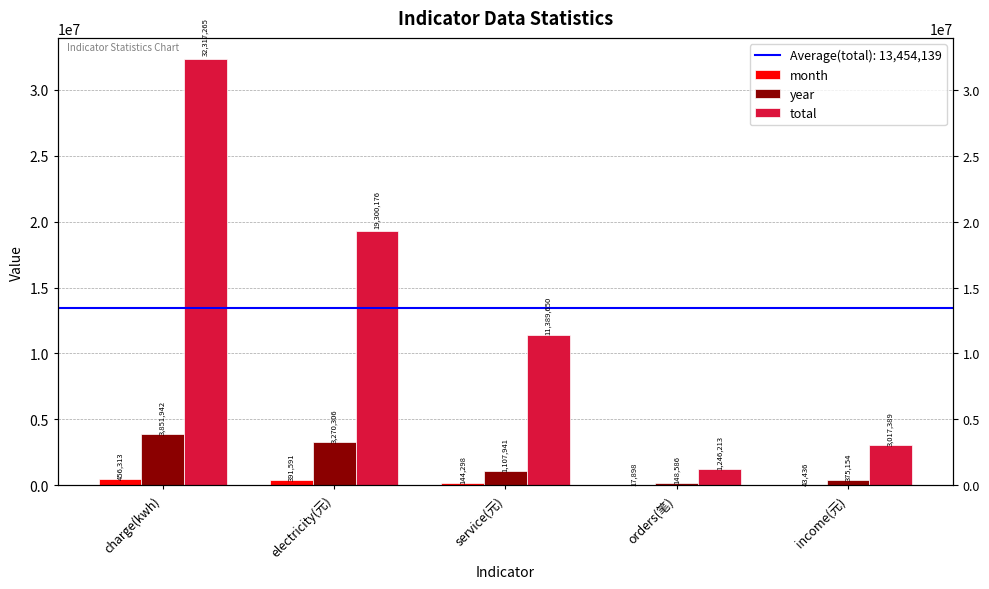

What is the minimum value for month?

17898.0